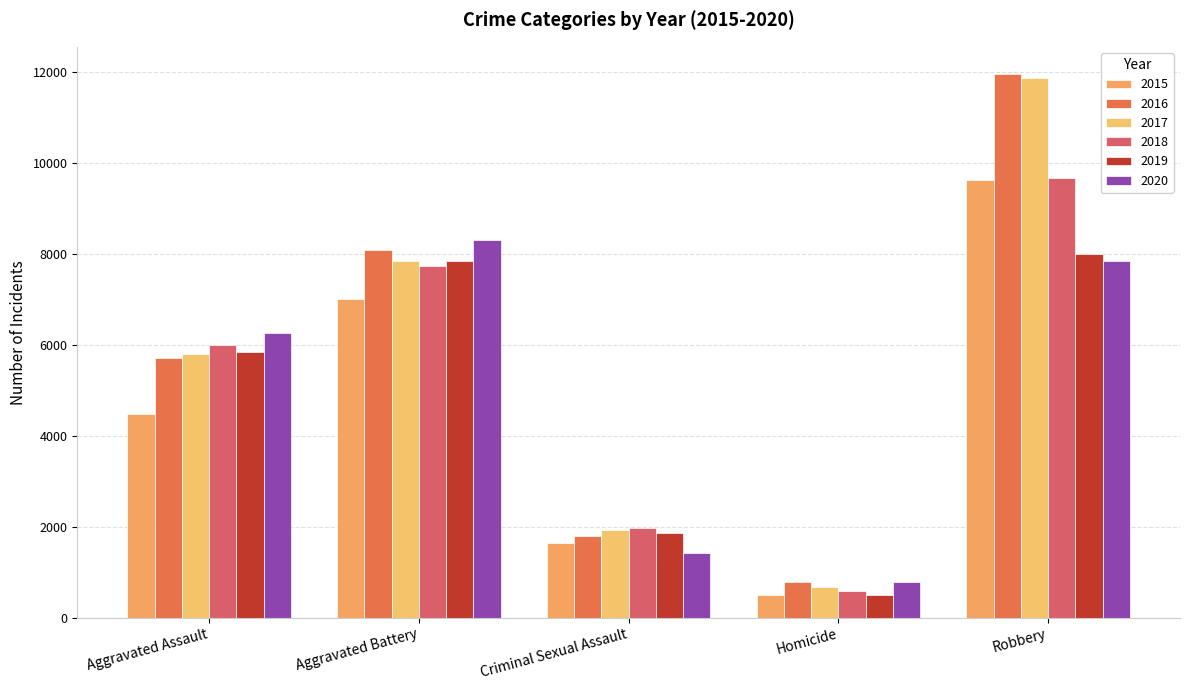

At how many categories does at least one series exceed 4438?

3